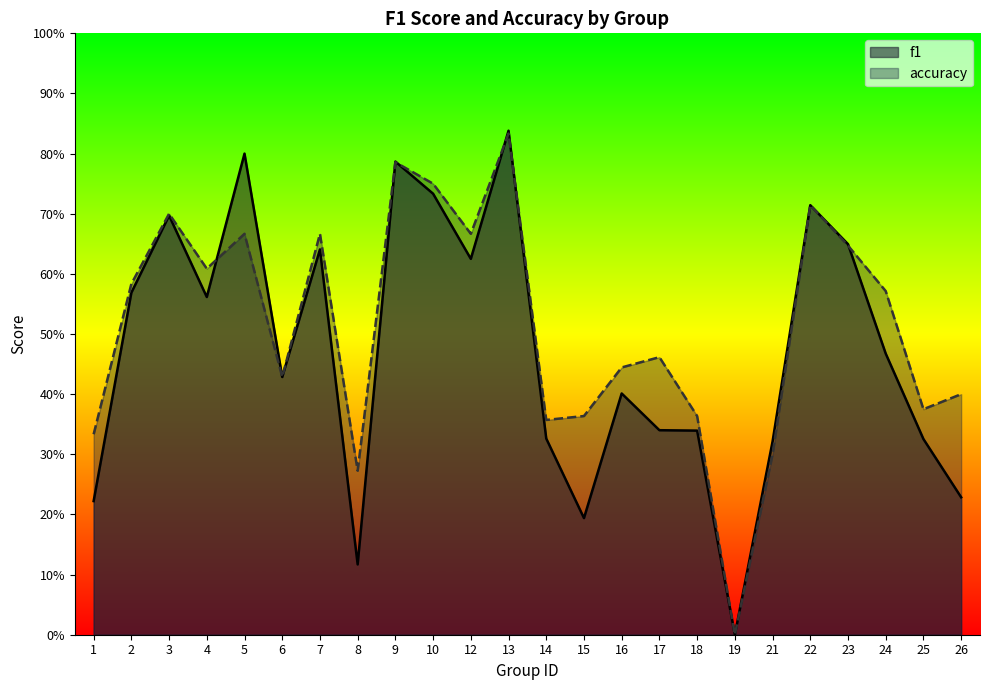

How many data points does each series have?

24